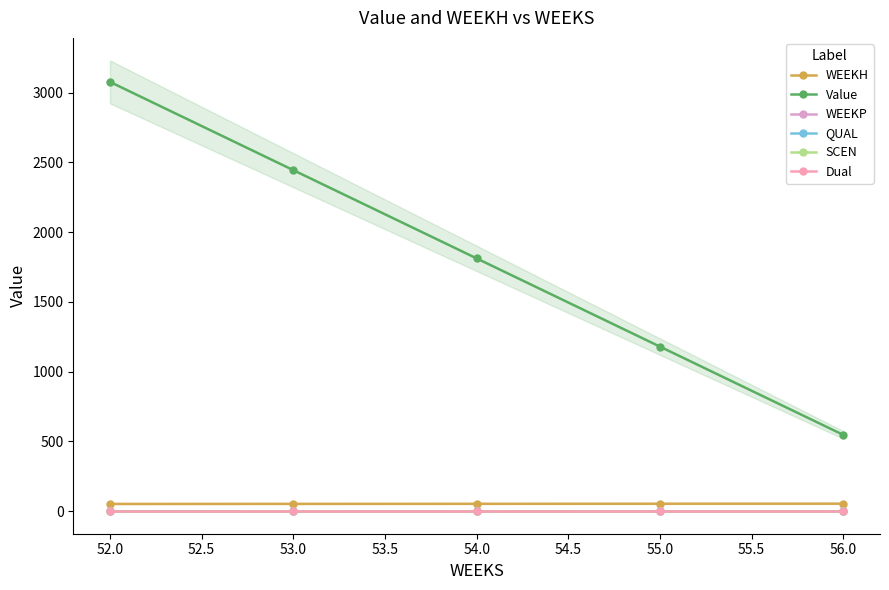

Is the value of WEEKP at 56.0 greater than the value of SCEN at 55.0?

No